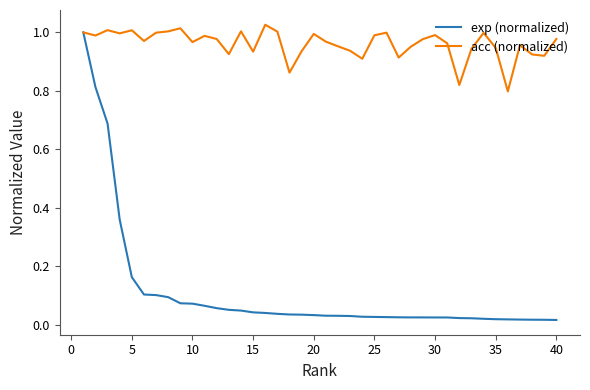

What are all the series names shown in the legend?

exp (normalized), acc (normalized)